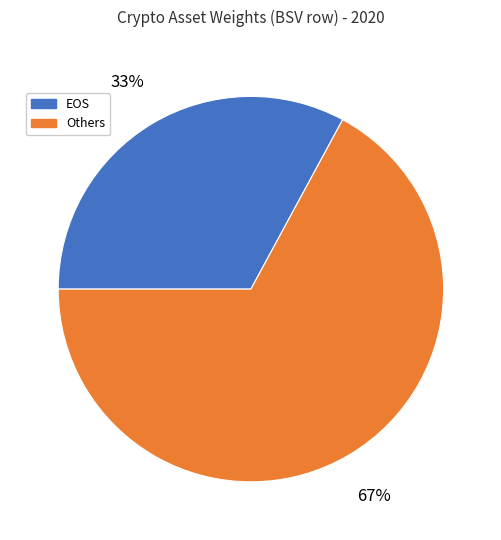

Between Others and EOS, which is larger?

Others